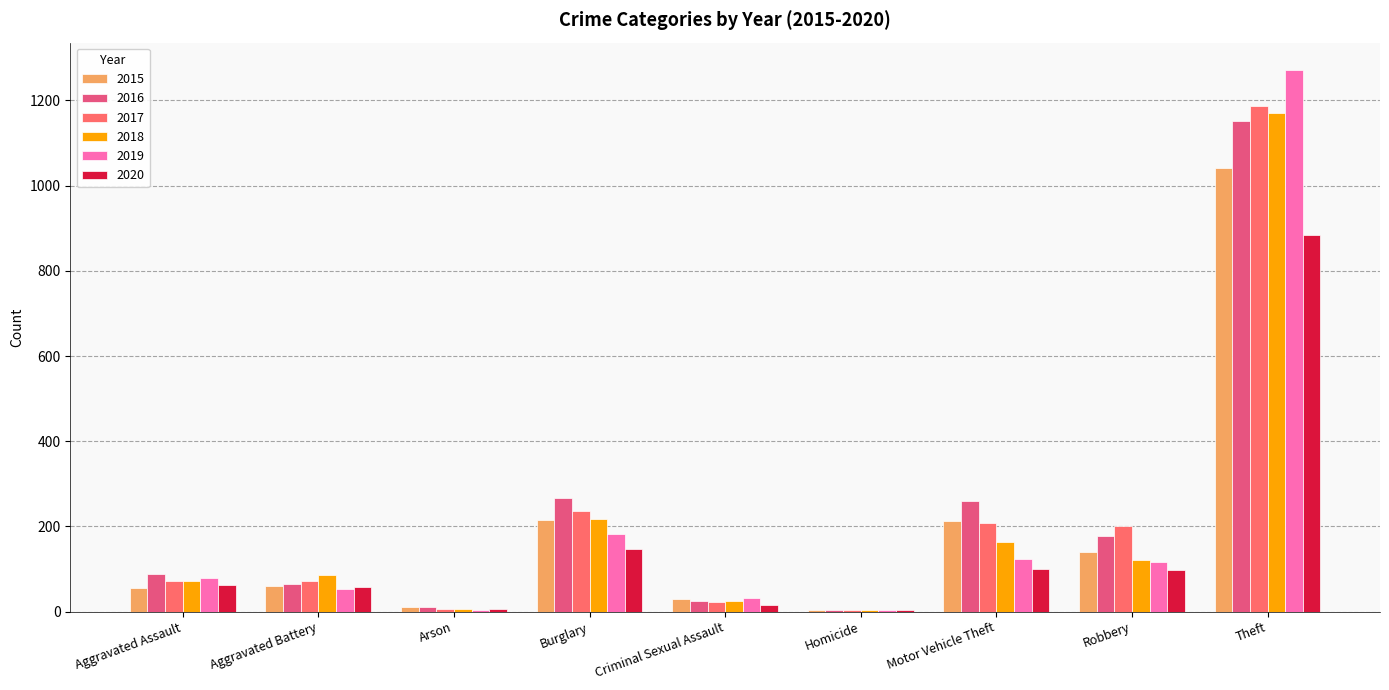

What is the greatest value displayed?

1272